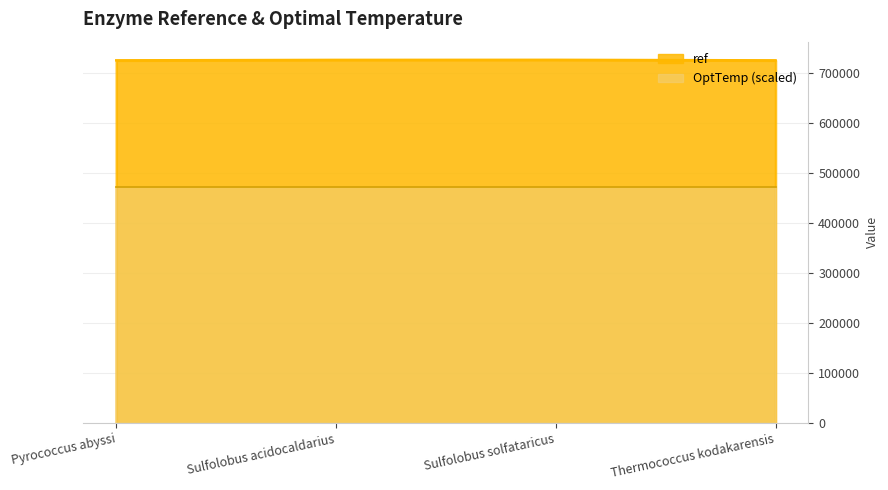

Which category has the lowest value across all series?

Pyrococcus abyssi